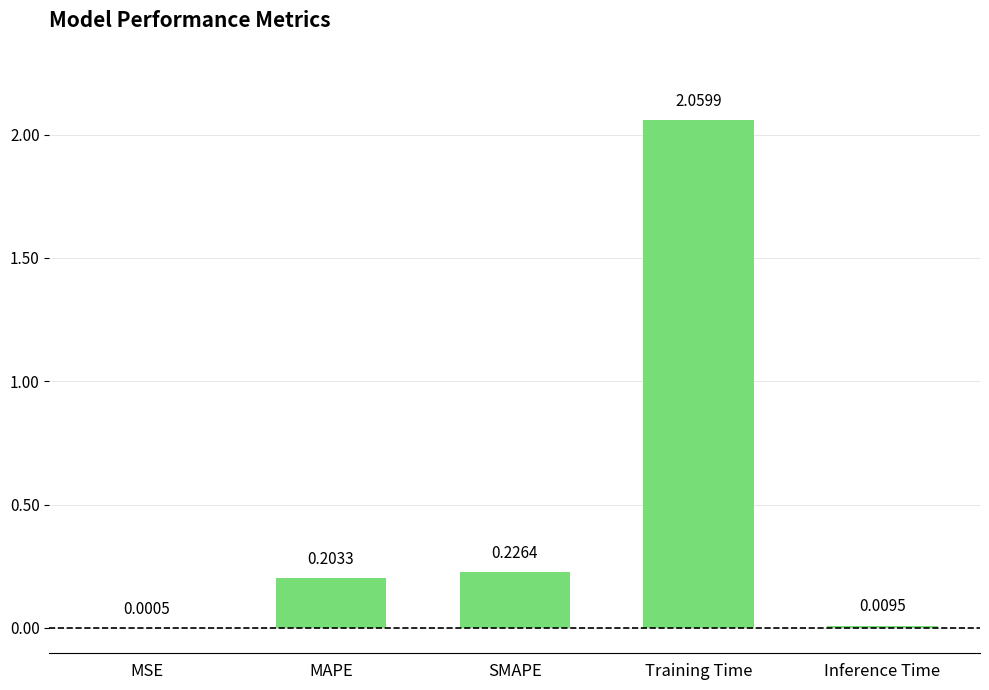

Between MAPE and MSE, which is larger?

MAPE